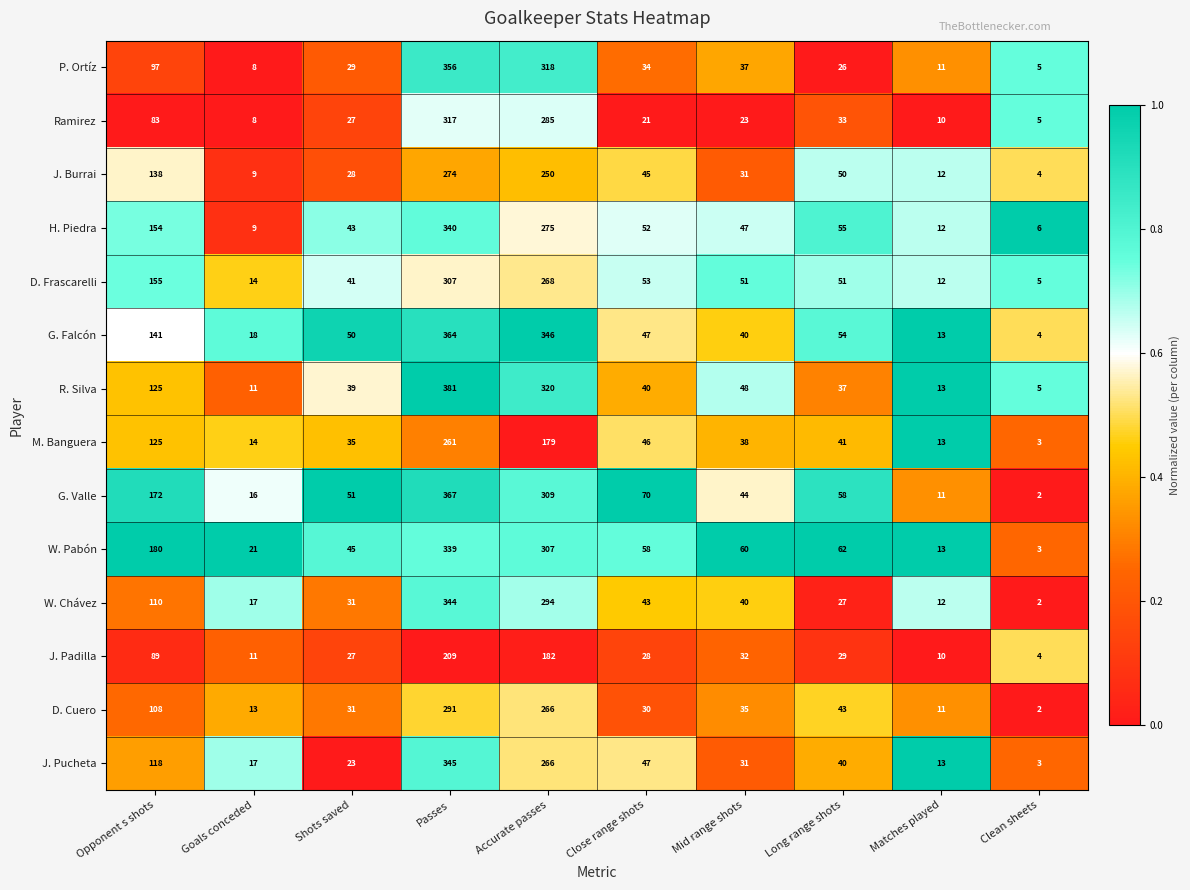

Is it true that R. Silva equals 68 at Close range shots?

False